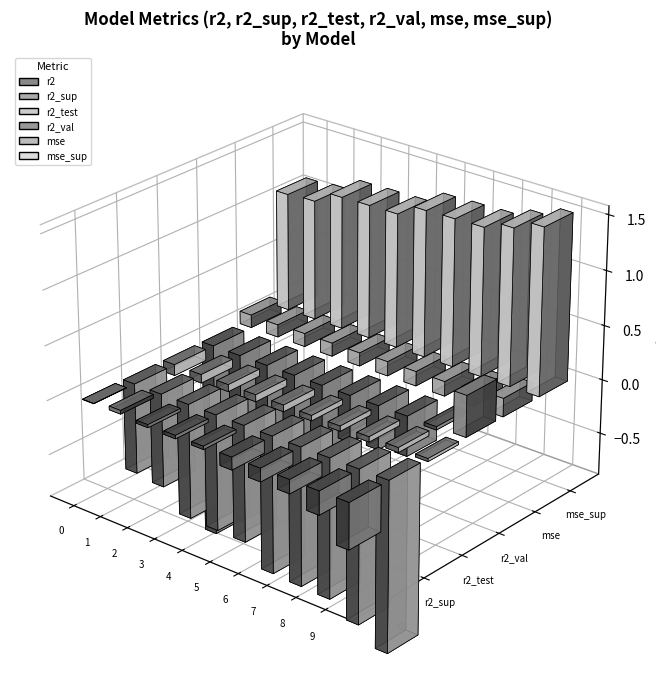

Reading left to right, extract all data points from this chart.

r2: model_6_27_9=0.0	model_6_27_8=0.0	model_6_27_7=-0.0	model_6_27_6=-0.0	model_6_27_5=-0.0	model_6_27_4=-0.1	model_6_27_3=-0.1	model_6_27_2=-0.1	model_6_27_1=-0.2	model_6_27_0=-0.4
r2_sup: model_6_27_9=-0.8	model_6_27_8=-0.9	model_6_27_7=-1.1	model_6_27_6=-1.1	model_6_27_5=-1.1	model_6_27_4=-1.3	model_6_27_3=-1.3	model_6_27_2=-1.3	model_6_27_1=-1.4	model_6_27_0=-1.6
r2_test: model_6_27_9=-0.1	model_6_27_8=-0.1	model_6_27_7=-0.1	model_6_27_6=-0.1	model_6_27_5=-0.1	model_6_27_4=-0.0	model_6_27_3=-0.0	model_6_27_2=-0.0	model_6_27_1=-0.0	model_6_27_0=-0.0
r2_val: model_6_27_9=-1.8	model_6_27_8=-1.6	model_6_27_7=-1.0	model_6_27_6=-1.0	model_6_27_5=-1.0	model_6_27_4=-0.4	model_6_27_3=-0.4	model_6_27_2=-0.4	model_6_27_1=-0.0	model_6_27_0=0.4
mse: model_6_27_9=0.1	model_6_27_8=0.1	model_6_27_7=0.1	model_6_27_6=0.1	model_6_27_5=0.1	model_6_27_4=0.1	model_6_27_3=0.1	model_6_27_2=0.1	model_6_27_1=0.1	model_6_27_0=0.2
mse_sup: model_6_27_9=1.1	model_6_27_8=1.1	model_6_27_7=1.2	model_6_27_6=1.2	model_6_27_5=1.2	model_6_27_4=1.3	model_6_27_3=1.4	model_6_27_2=1.4	model_6_27_1=1.4	model_6_27_0=1.5